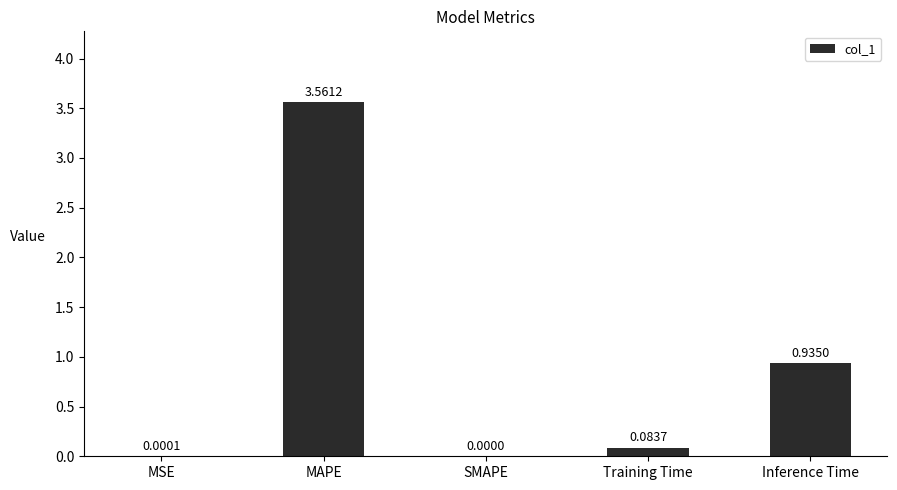

How many data points does each series have?

5